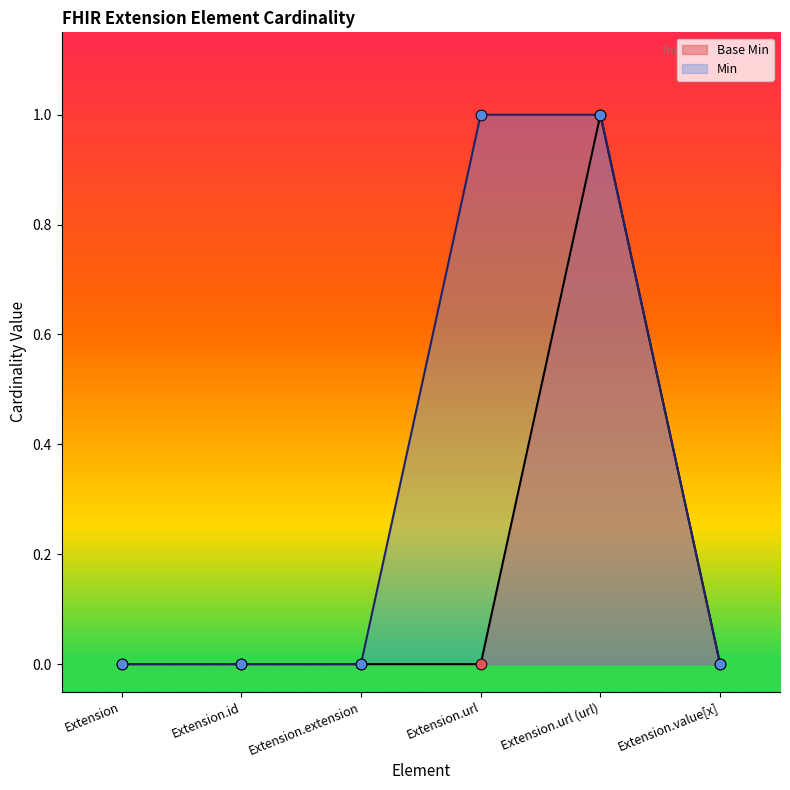

What is the change in value from Extension.extension to Extension.url (url)?

+1